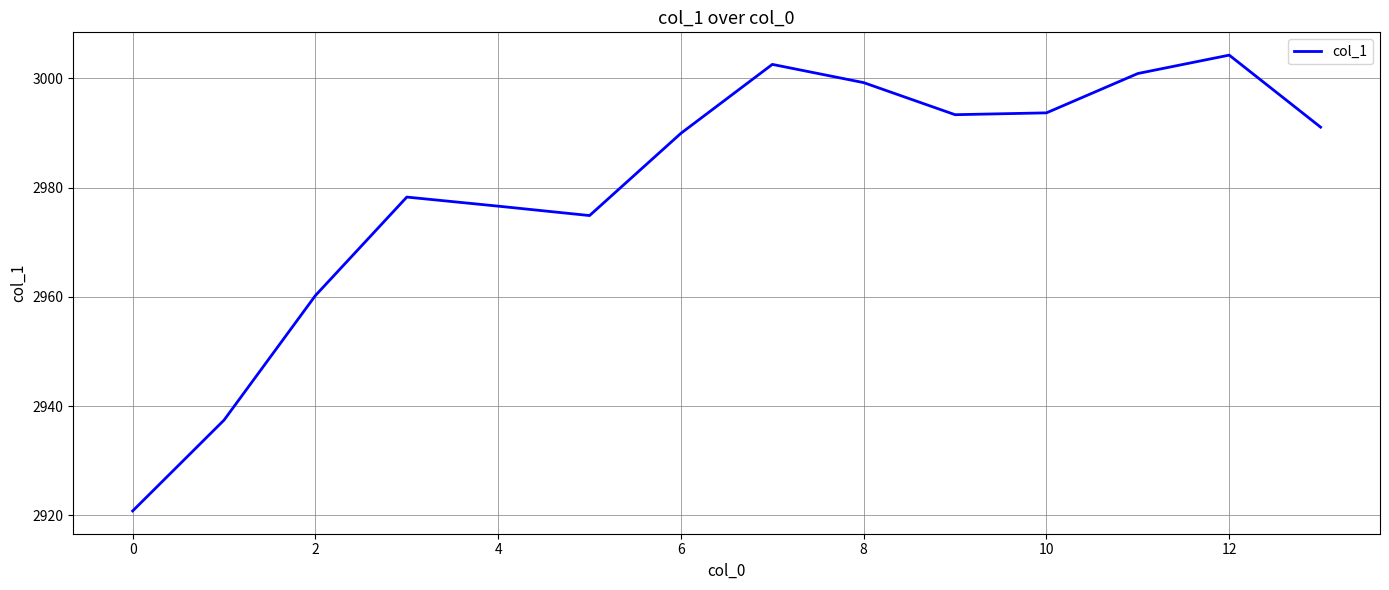

What is the smallest value displayed?

2920.8